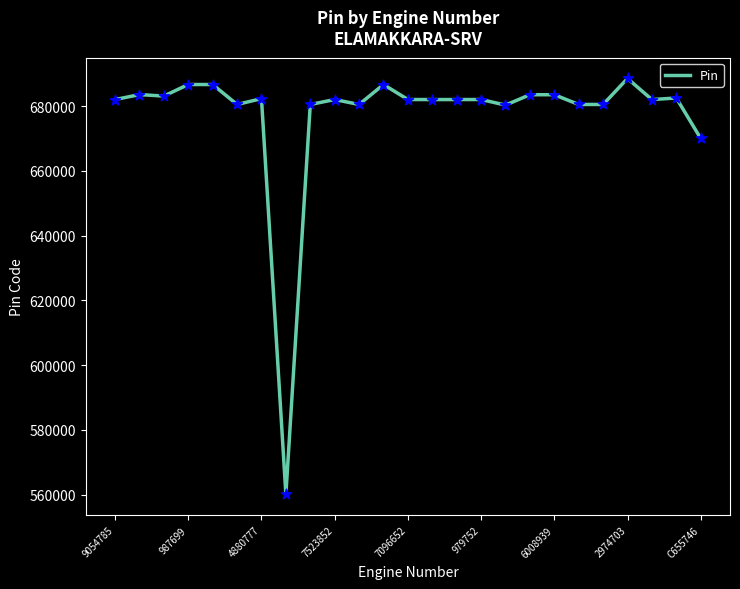

What is the difference between the maximum and minimum values?

128454